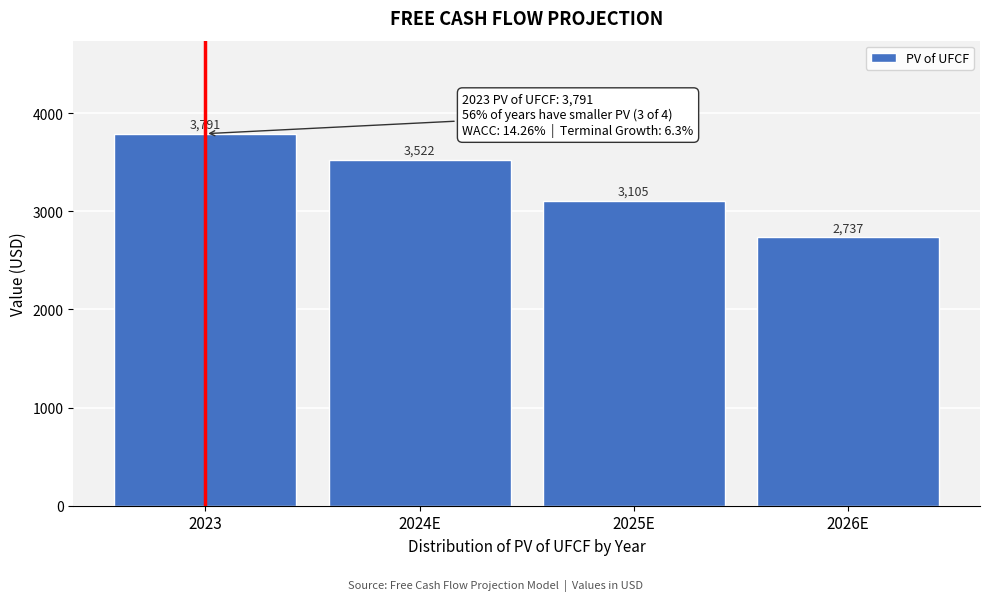

Where does the data first go above 3521?

2023